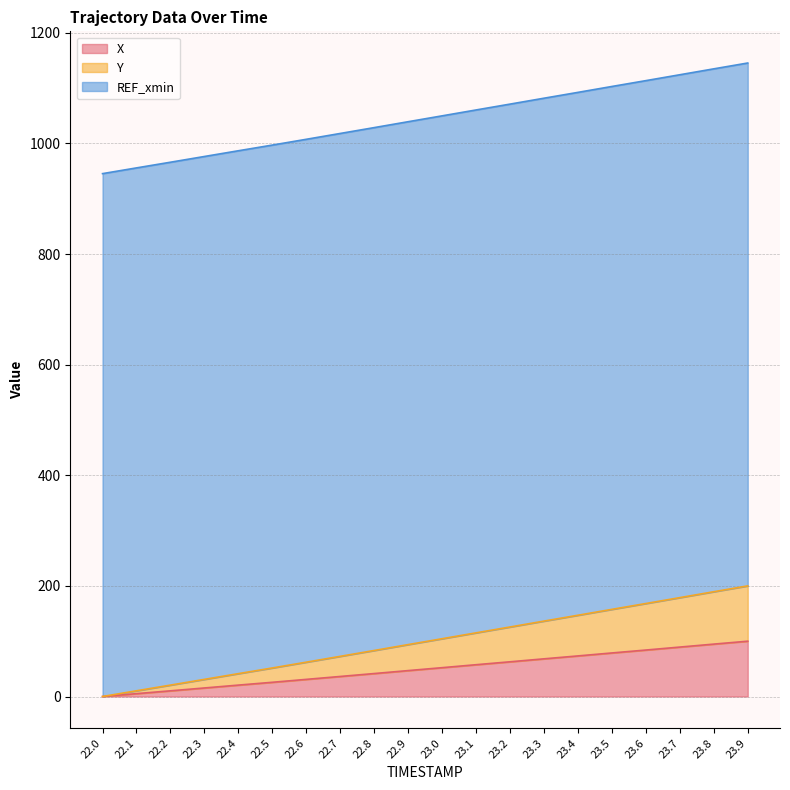

What is the difference between the maximum and minimum values in the X series?

100.0